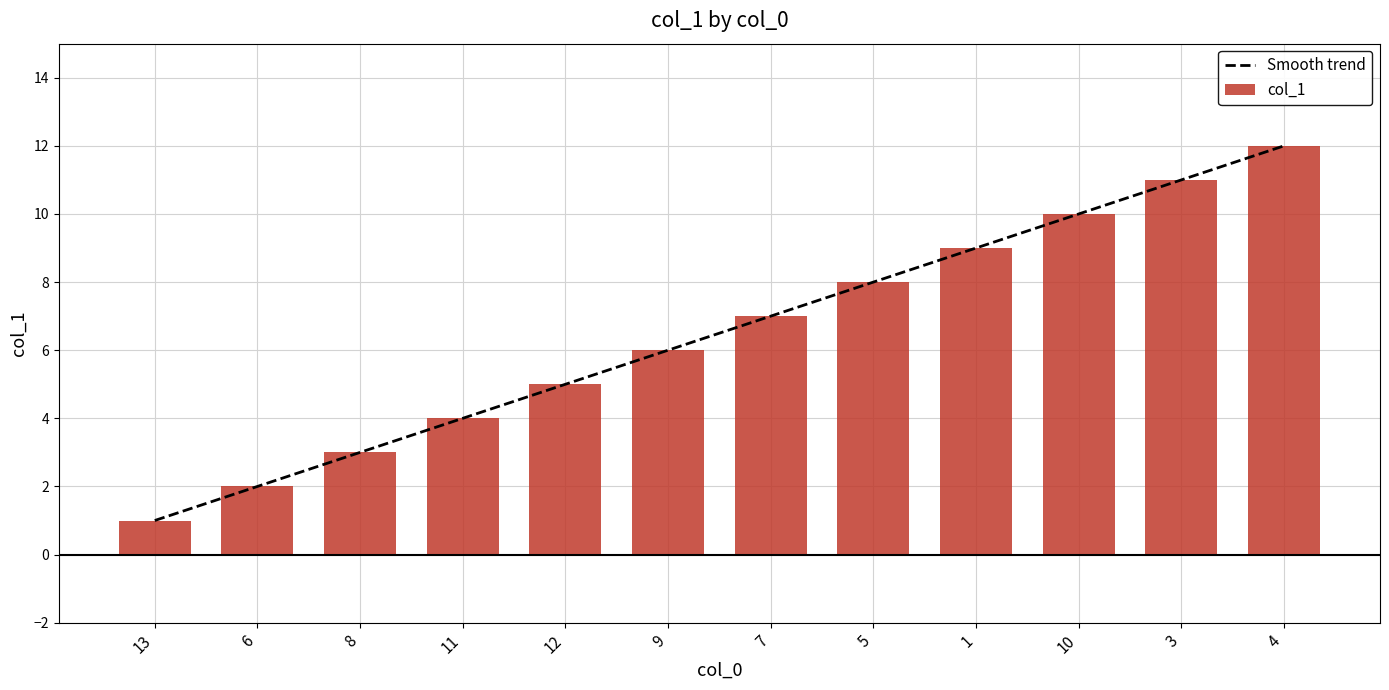

What value does the data have at 8?

3